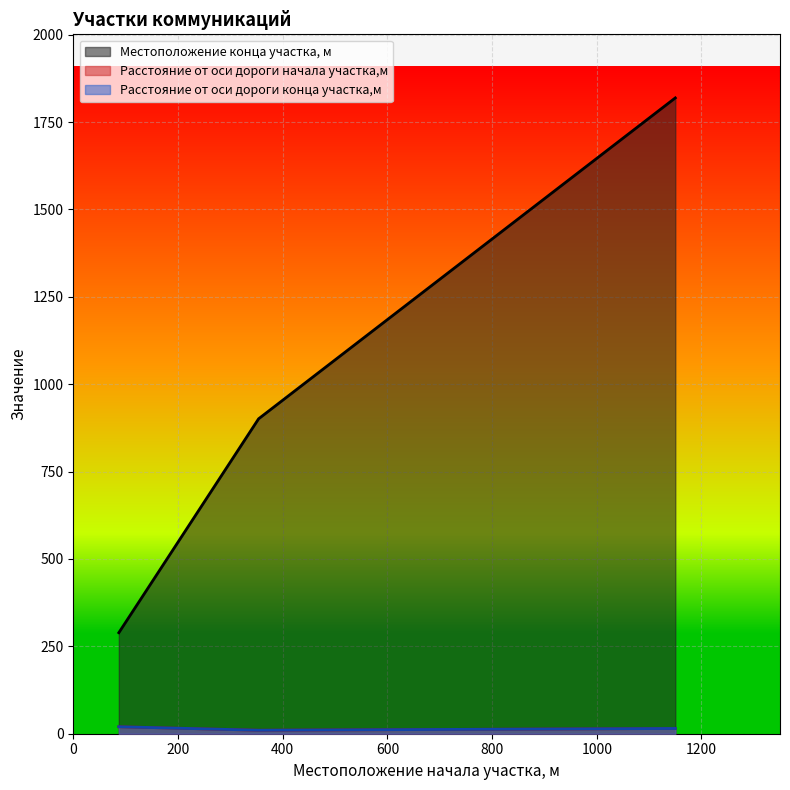

At which category does the chart reach its minimum across all series?

354